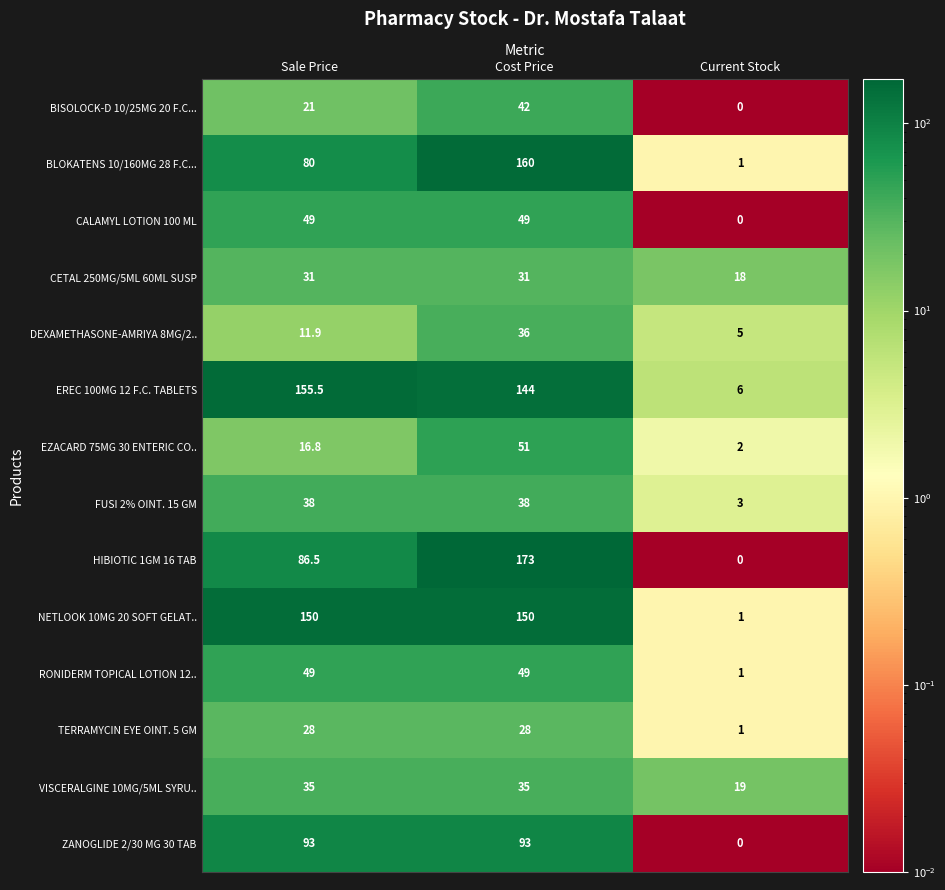

What is the approximate value of RONIDERM TOPICAL LOTION 12.. at Cost Price?

49.0